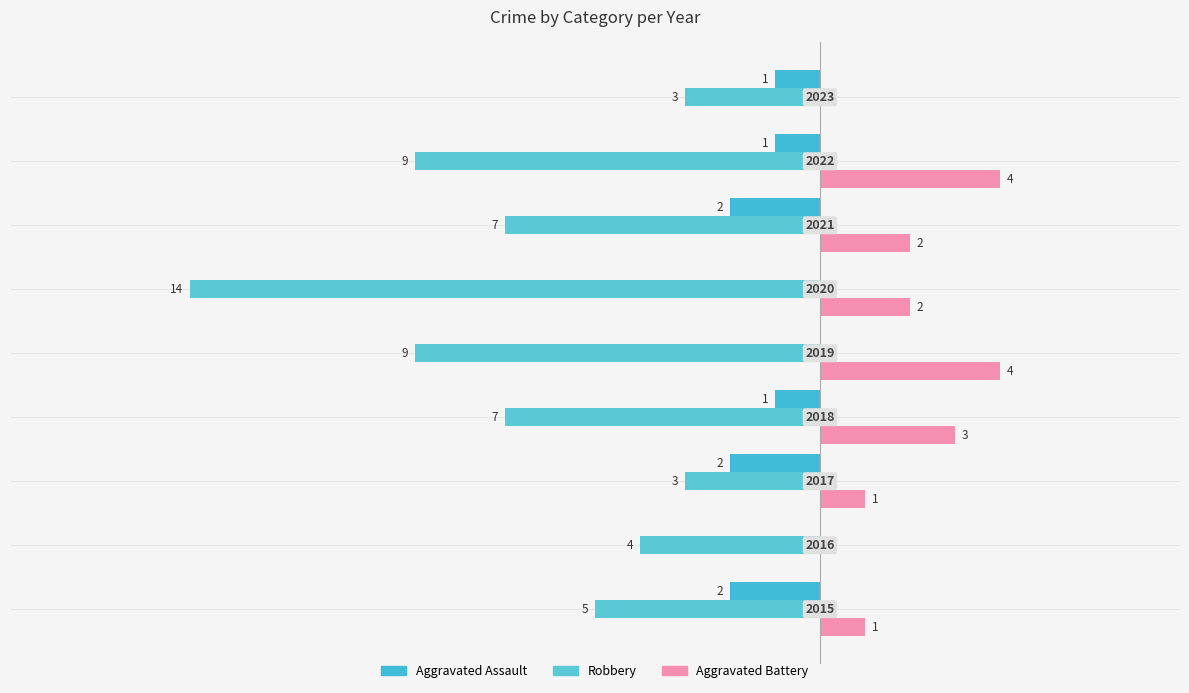

How many categories are shown in the chart?

9